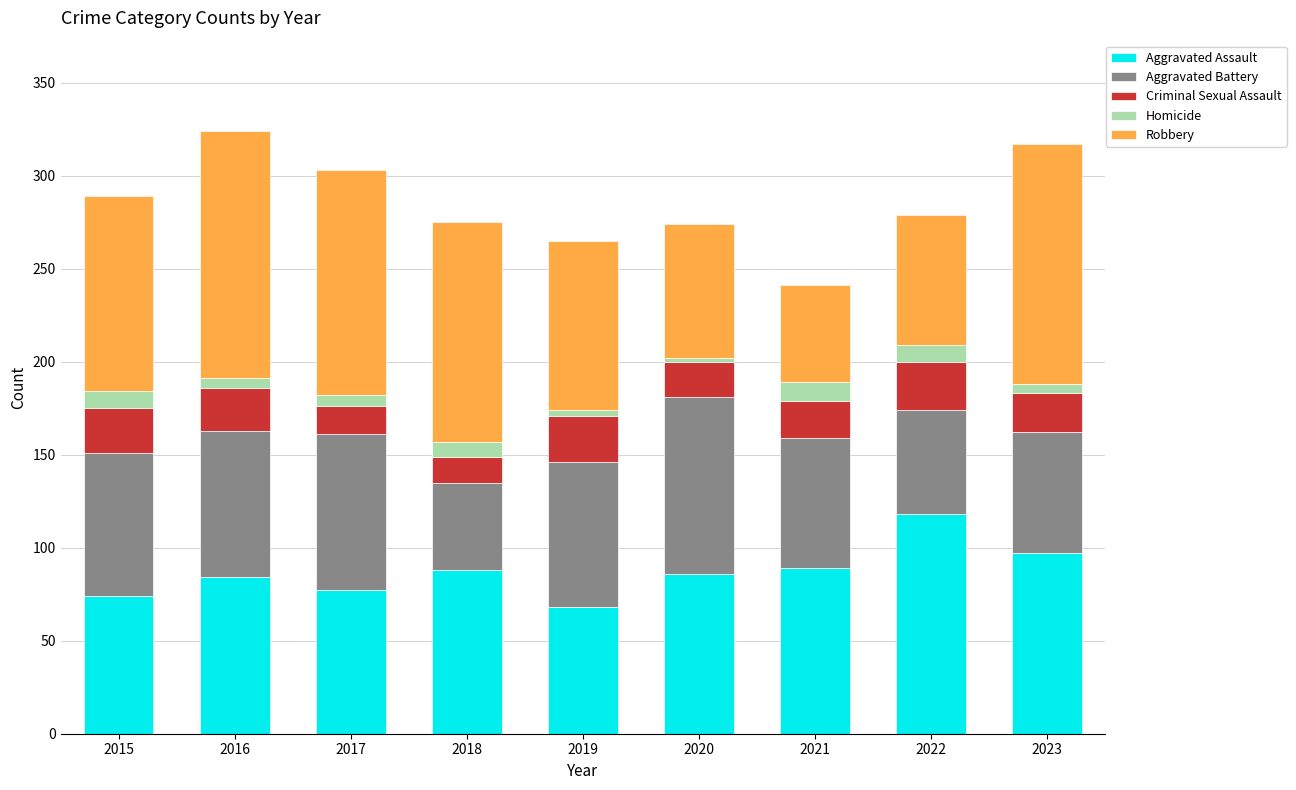

How many data points does each series have?

9